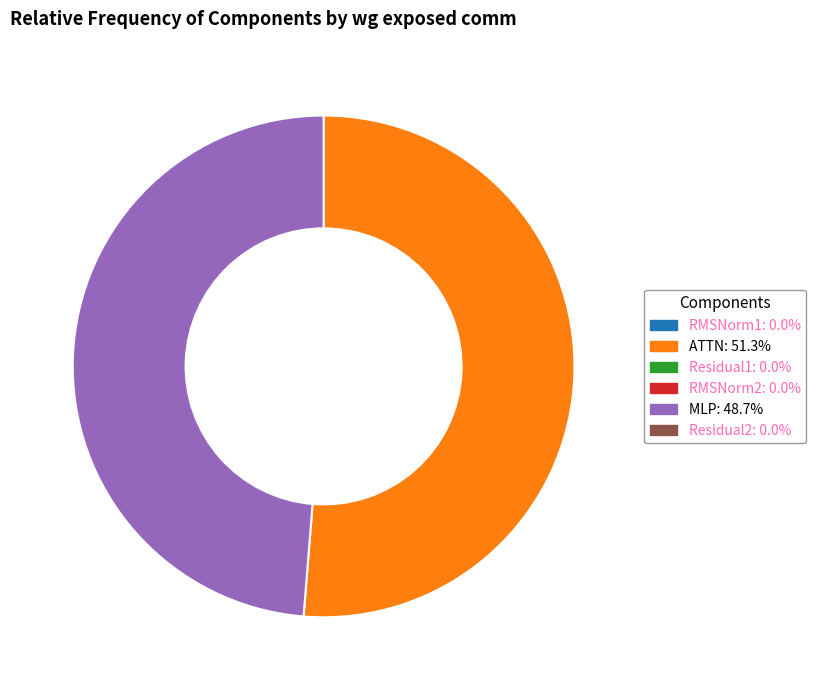

Does any single category account for the majority?

Yes